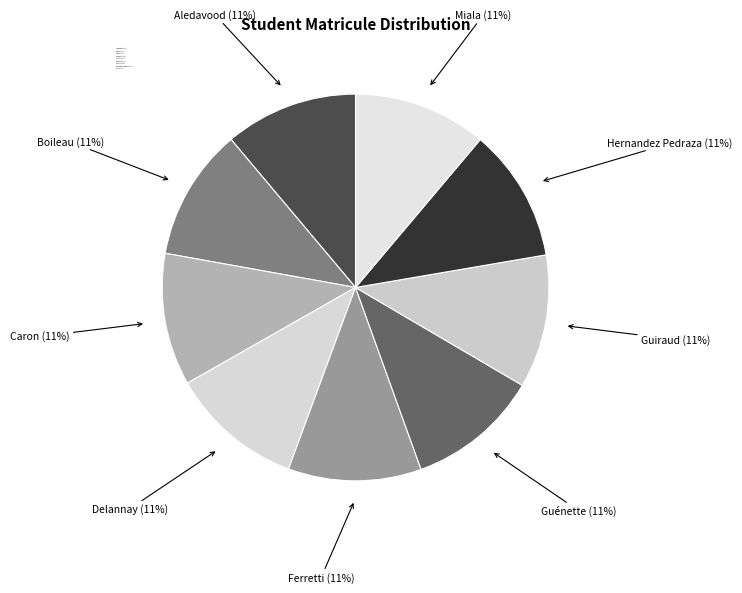

Is Ferretti the majority of the pie?

No